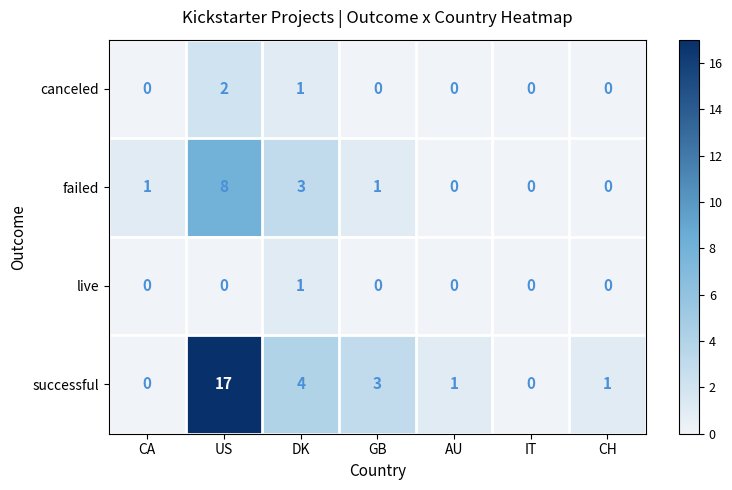

List the series in order of their peak value, lowest first.

live, canceled, failed, successful